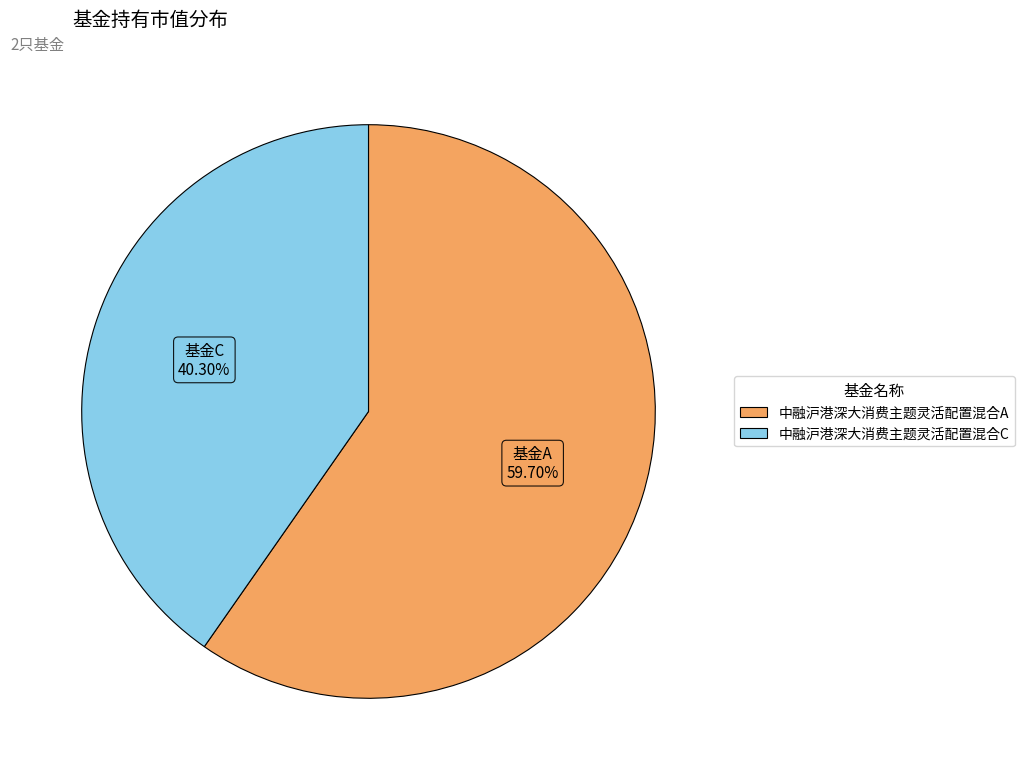

What is the largest slice in the pie chart?

中融沪港深大消费主题灵活配置混合A